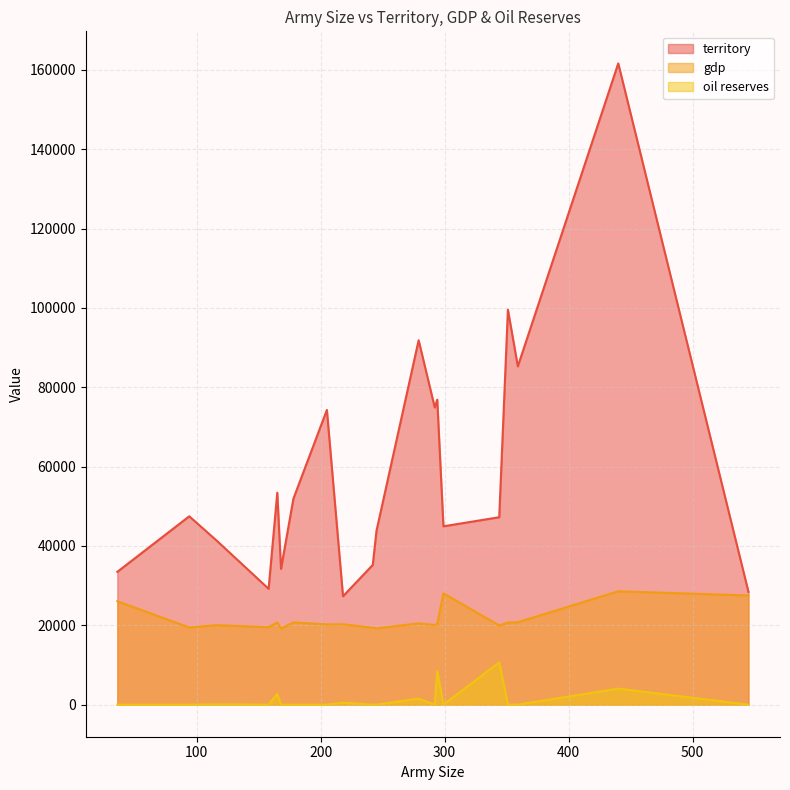

How many values in the gdp series exceed 20307?

9